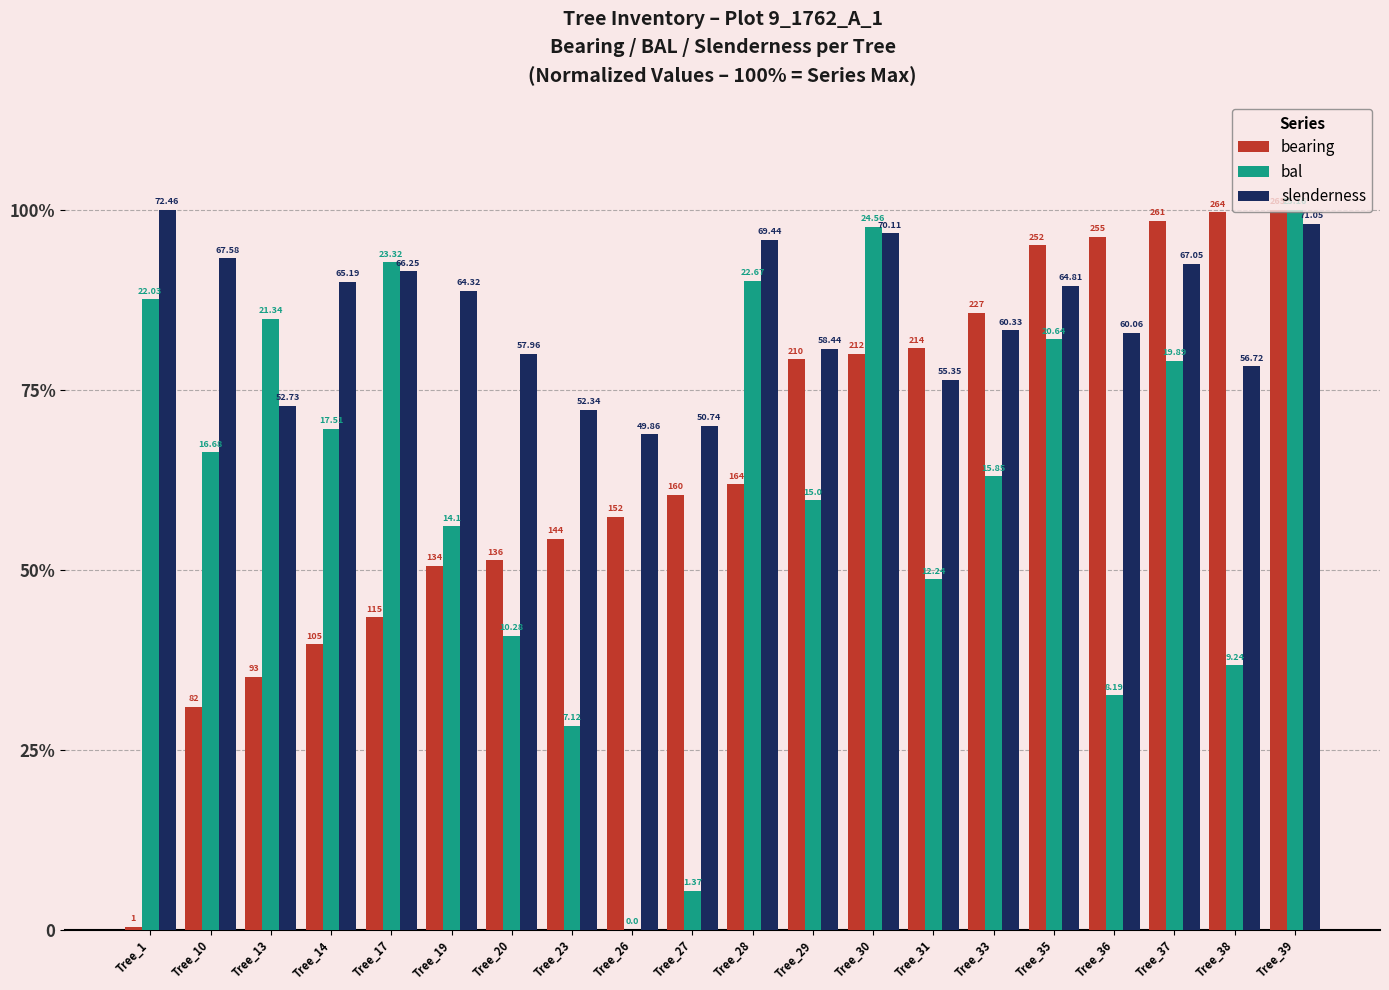

Reading left to right, list all the values displayed in this chart.

bearing: 0.4	30.9	35.1	39.6	43.4	50.6	51.3	54.3	57.4	60.4	61.9	79.2	80.0	80.8	85.7	95.1	96.2	98.5	99.6	100.0
bal: 87.6	66.3	84.8	69.6	92.7	56.0	40.9	28.3	0.0	5.4	90.1	59.6	97.6	48.6	63.0	82.0	32.6	79.1	36.7	100.0
slenderness: 100.0	93.3	72.8	90.0	91.4	88.8	80.0	72.2	68.8	70.0	95.8	80.7	96.8	76.4	83.3	89.4	82.9	92.5	78.3	98.1